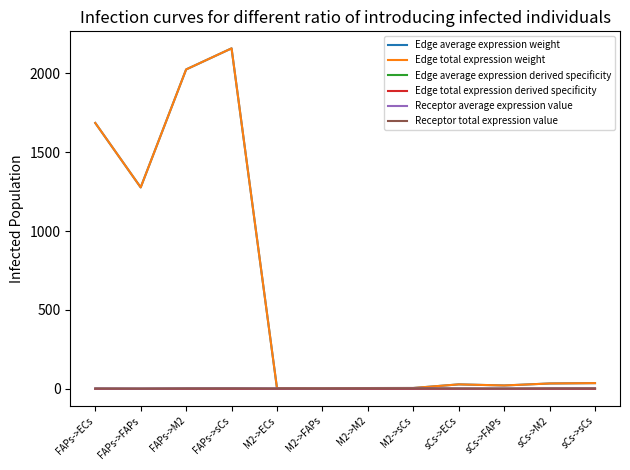

How many lines are shown in the chart?

6